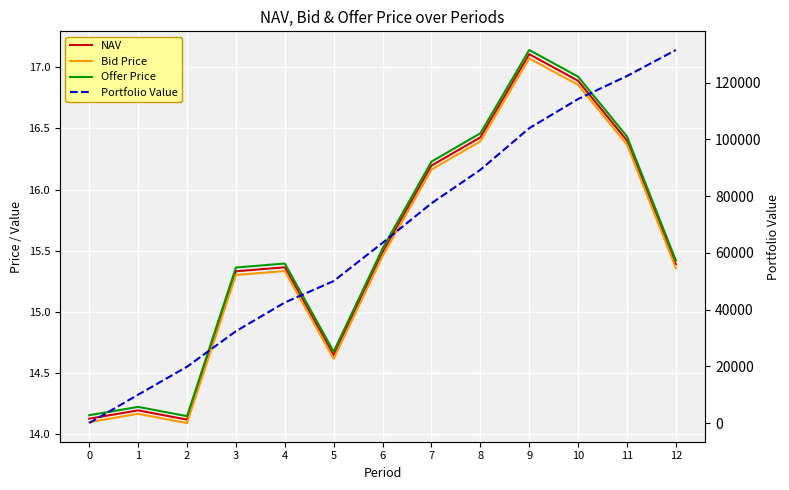

What is the total value across all series at 0?

42.4